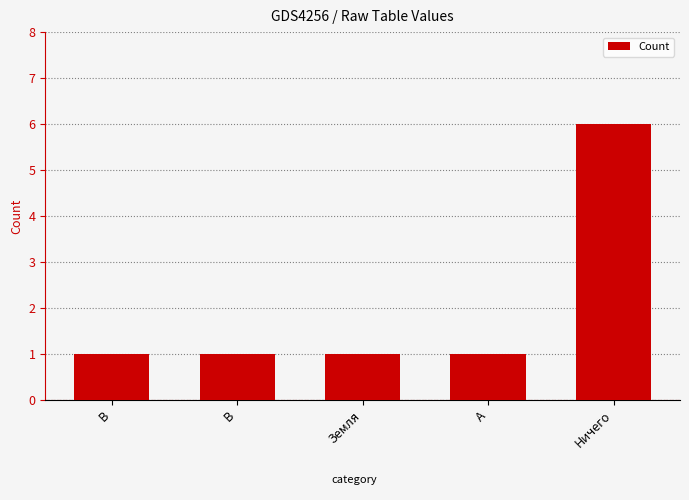

Count the number of data series in this chart.

1